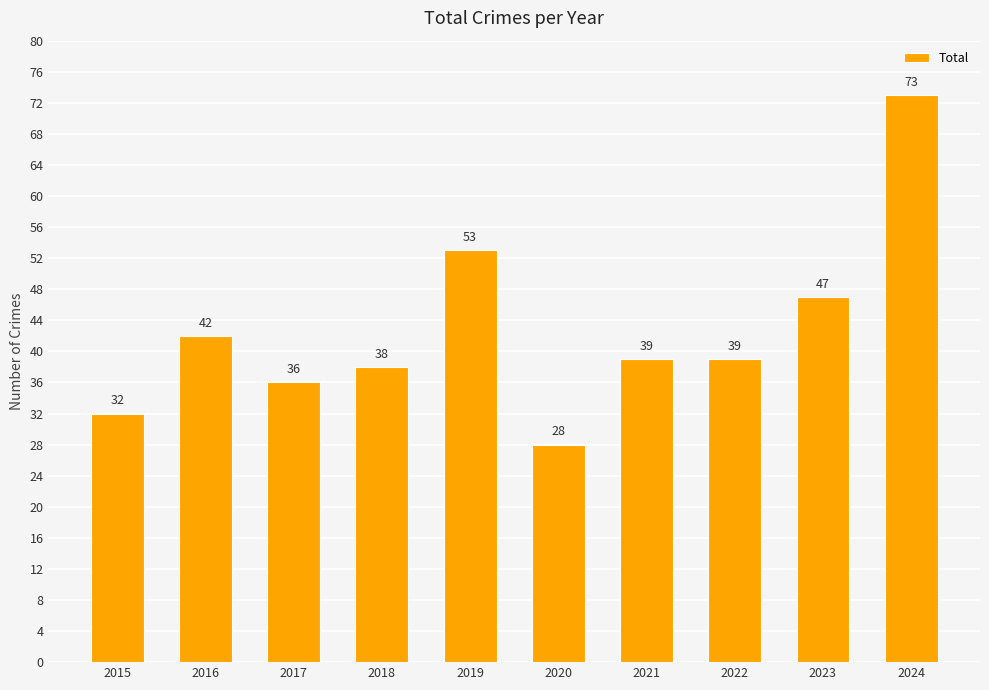

What is the maximum value shown in the chart?

73